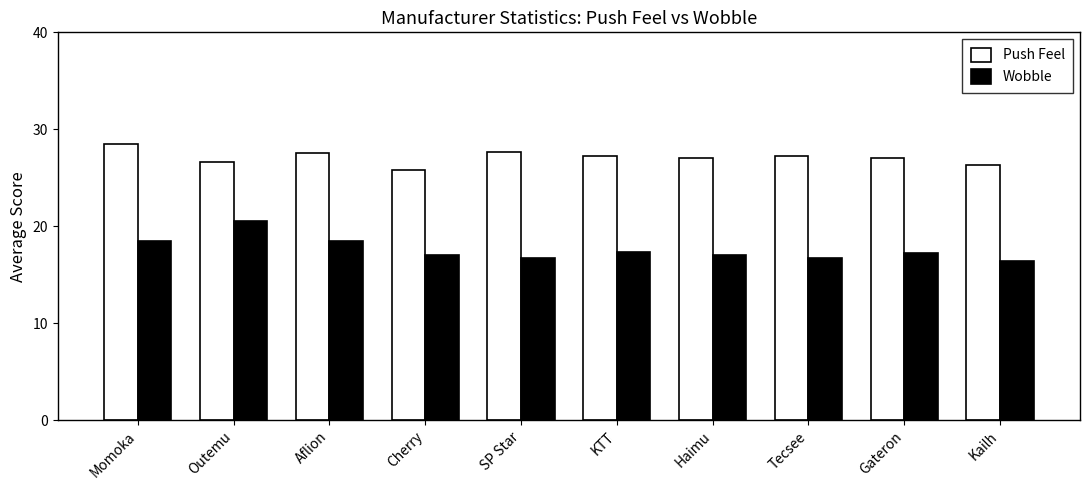

How many groups of bars are there?

10